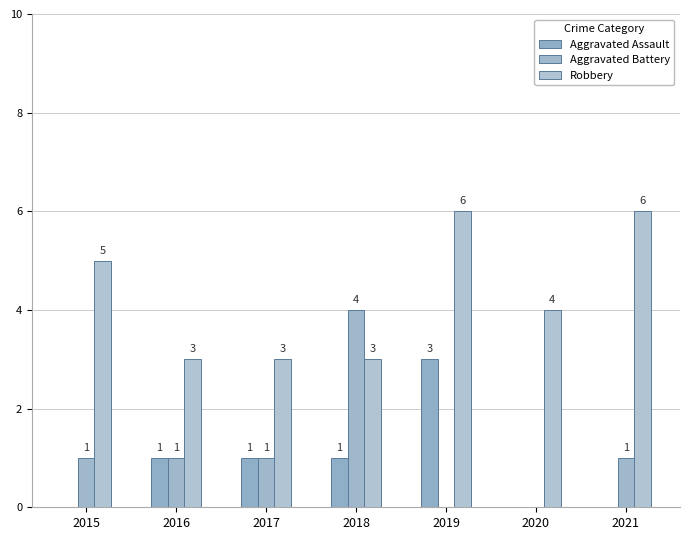

How many groups of bars are there?

7